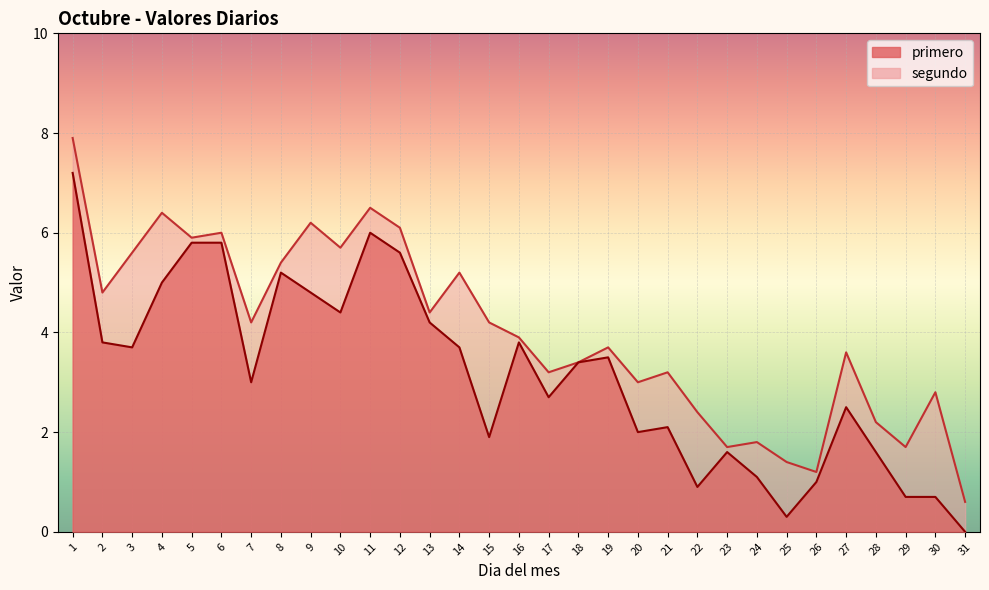

In primero, how many points are lower than both neighbors (excluding endpoints)?

8